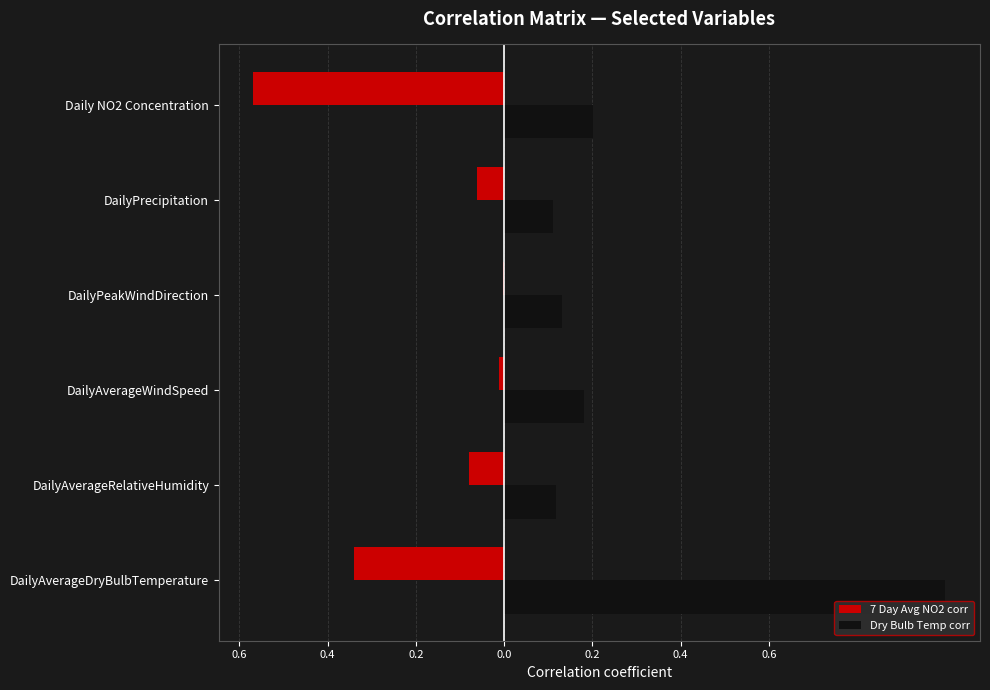

What is the difference between the maximum and minimum values in the 7 Day Avg NO2 corr series?

0.6